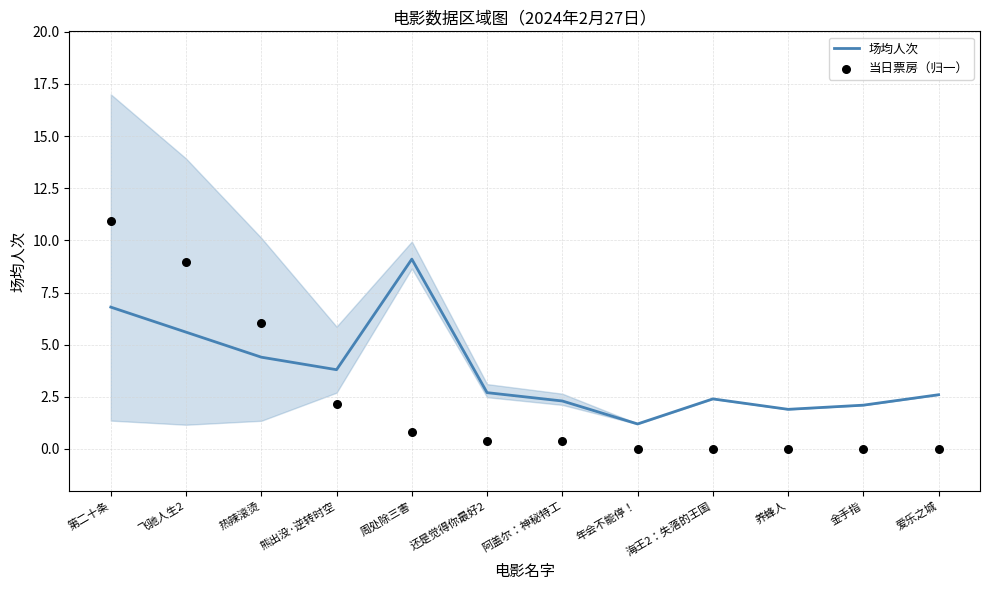

Which series has the largest total across all categories?

场均人次